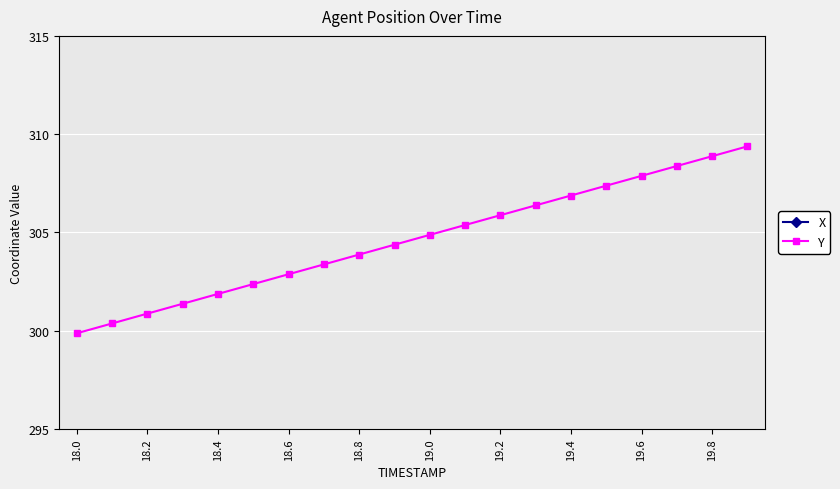

True or false: Y has more than 2 interior local peaks.

False